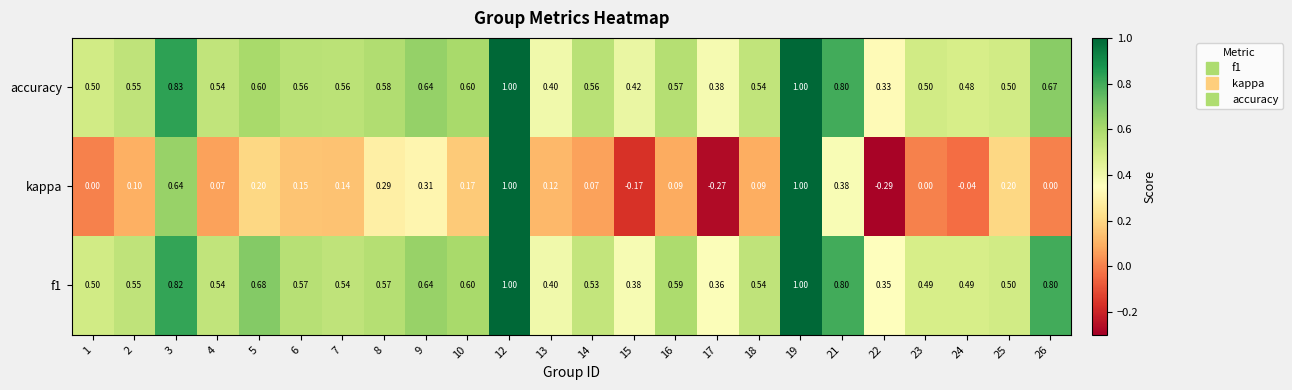

Between 2 and 21, which series saw the biggest shift?

kappa